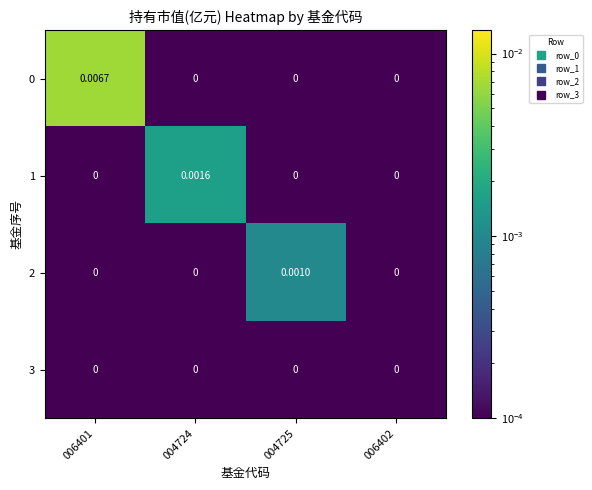

How many values in the 2 series exceed 0?

1